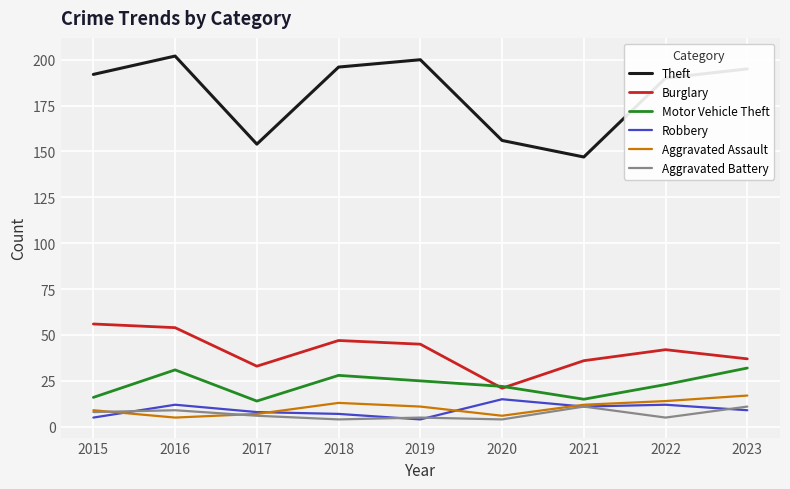

What are all the series names shown in the legend?

Theft, Burglary, Motor Vehicle Theft, Robbery, Aggravated Assault, Aggravated Battery